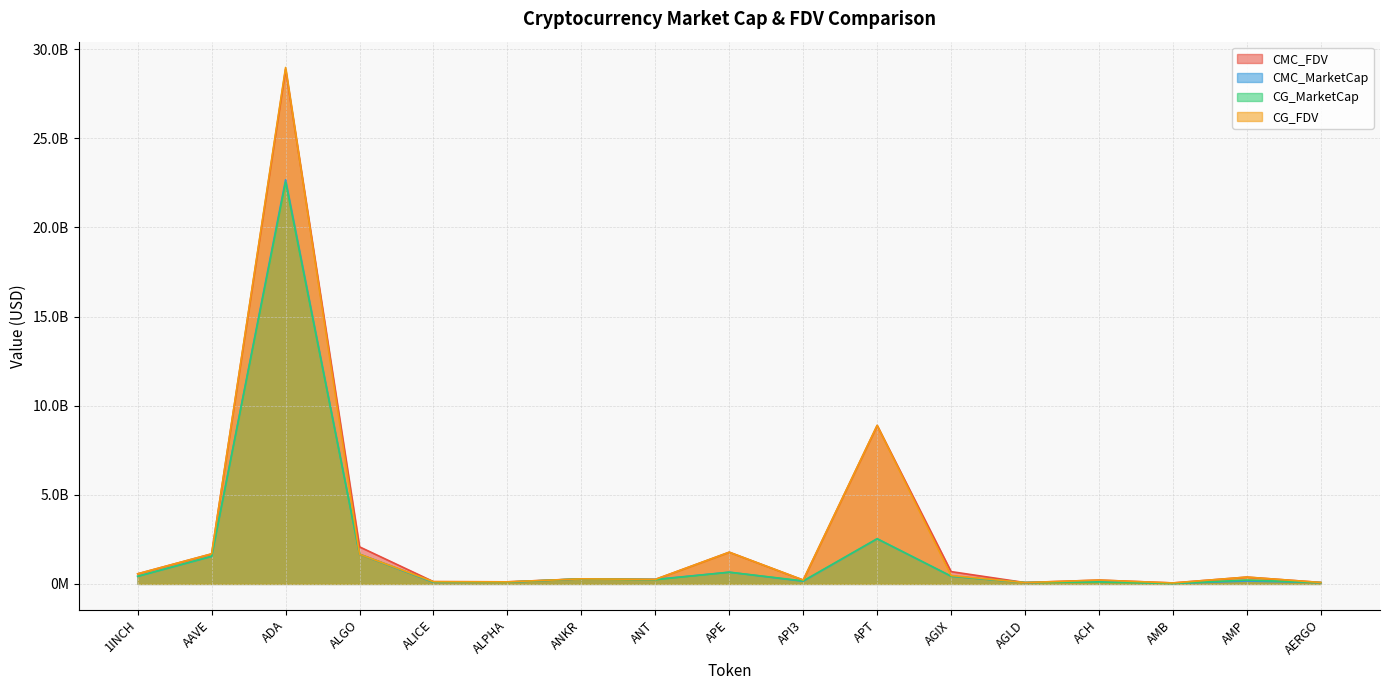

Which series has the largest range (max minus min)?

CG_FDV